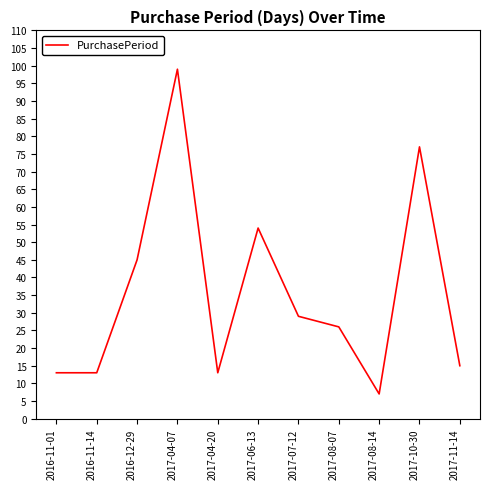

What is the maximum value shown in the chart?

99